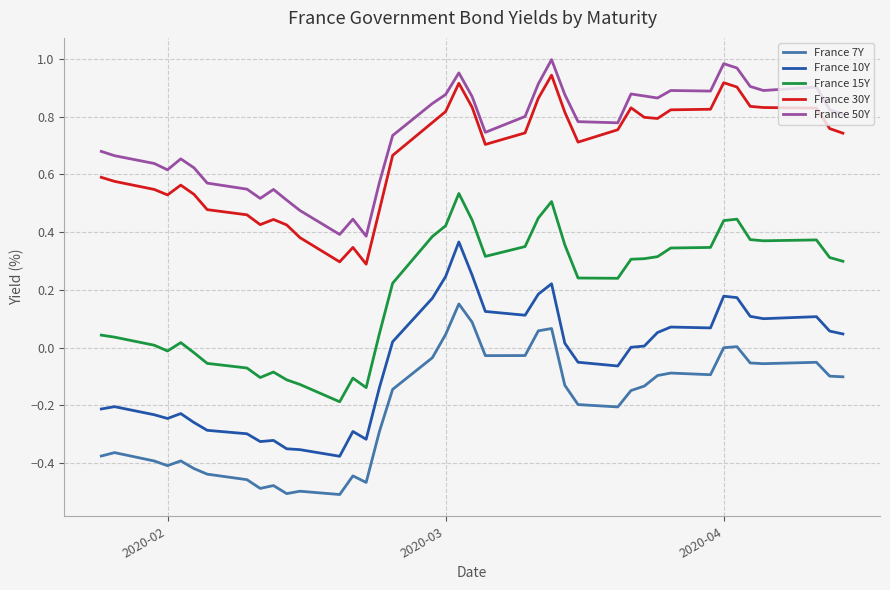

Which series has the largest total across all categories?

France 50Y